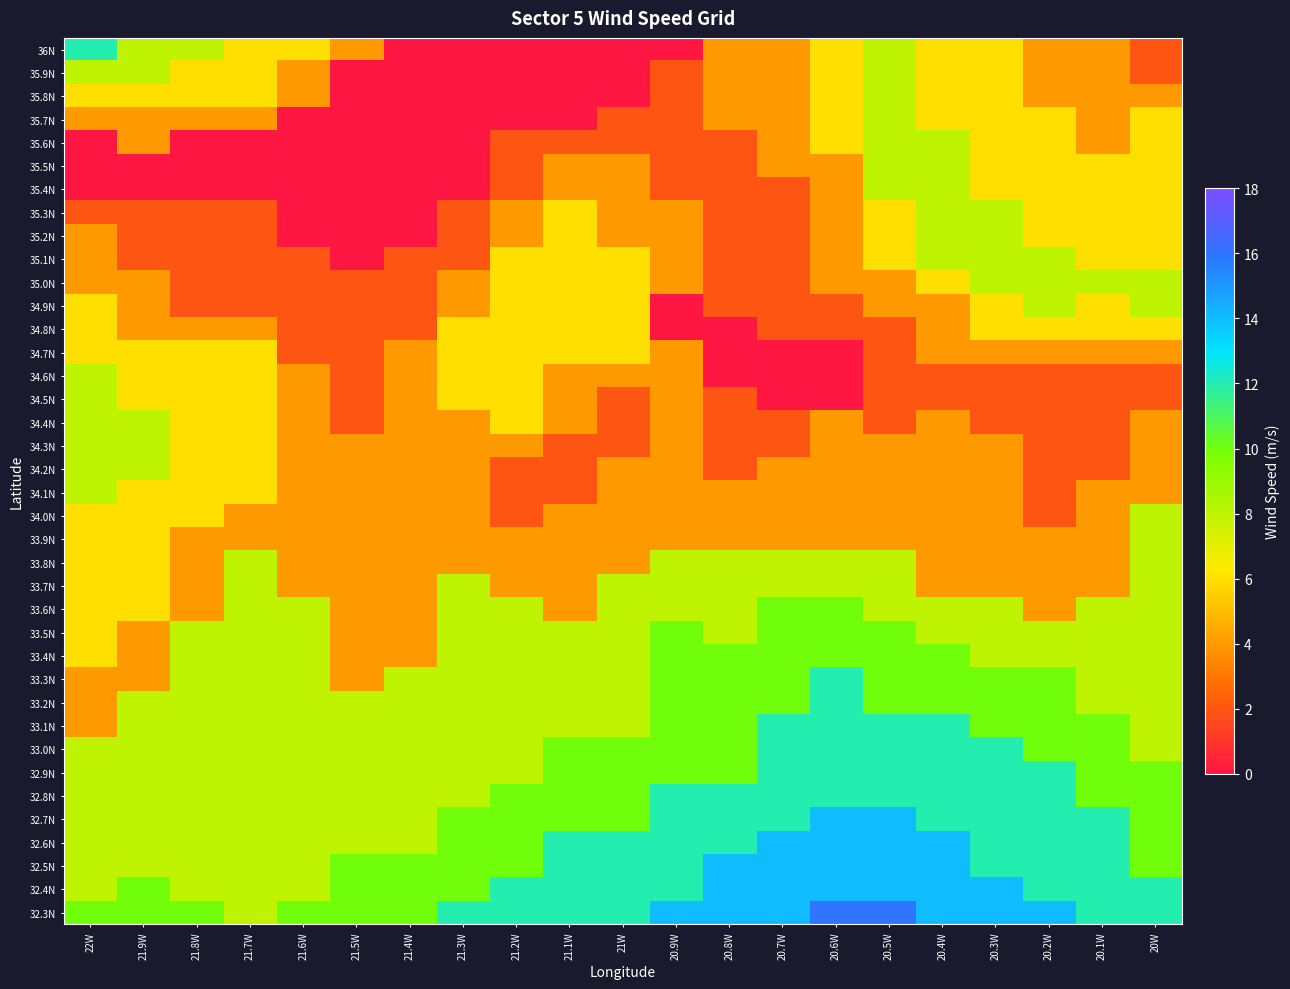

What is the greatest value displayed?

16